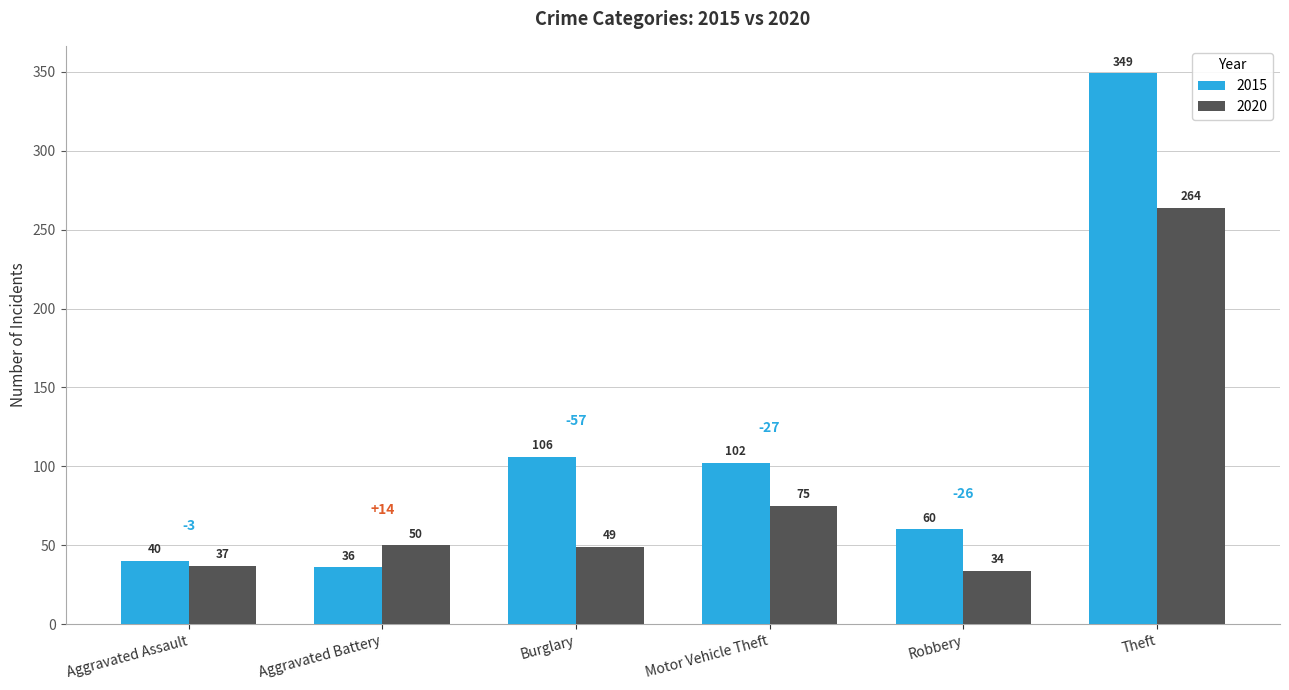

What value does the 2015 series have at Motor Vehicle Theft, to the nearest 5?

100